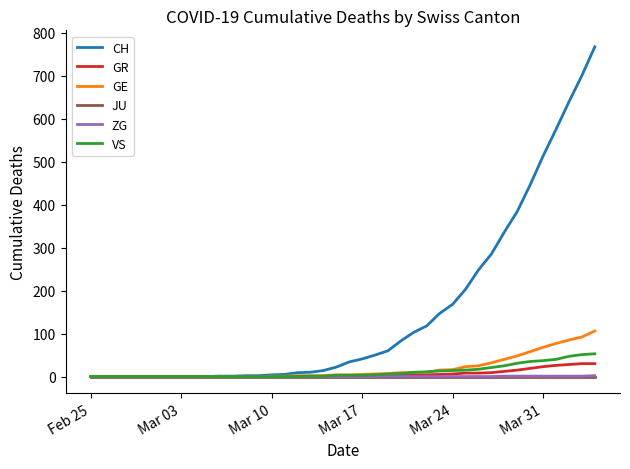

What is the maximum value shown in the chart?

767